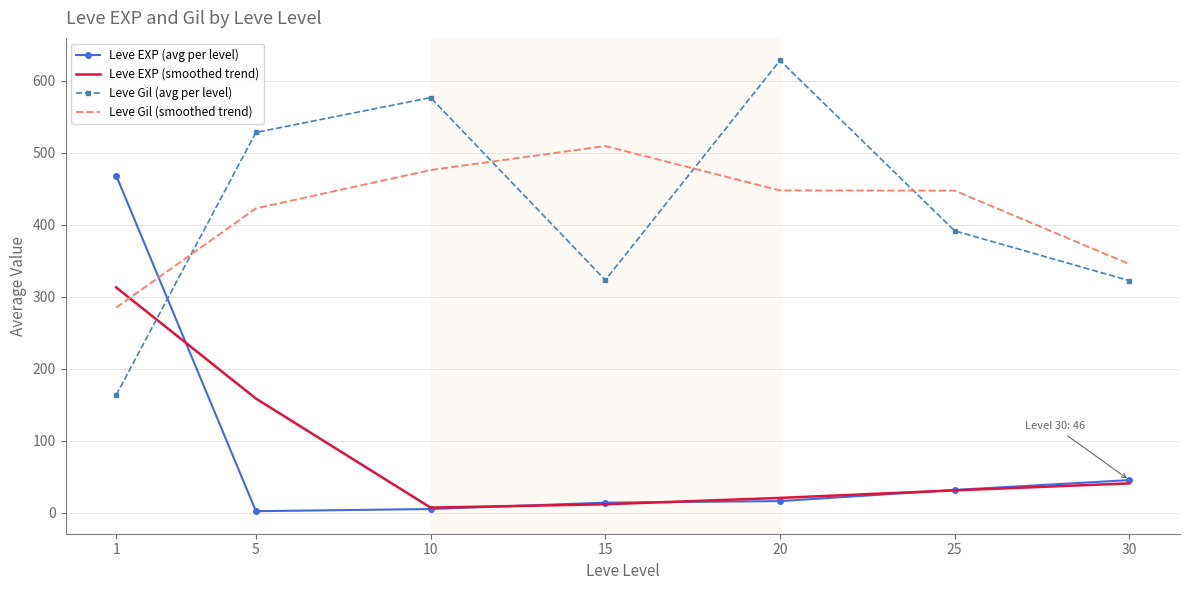

Is the value of Leve EXP (smoothed trend) at 15 greater than the value of Leve Gil (smoothed trend) at 10?

No